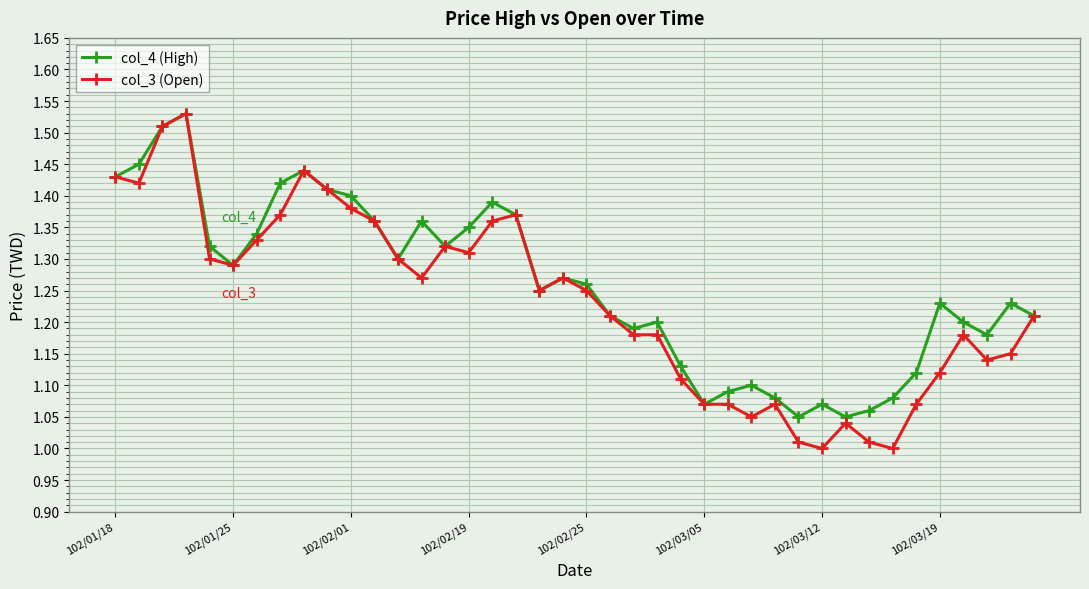

True or false: col_4 (High) has more than 1 points higher than both neighbors.

True